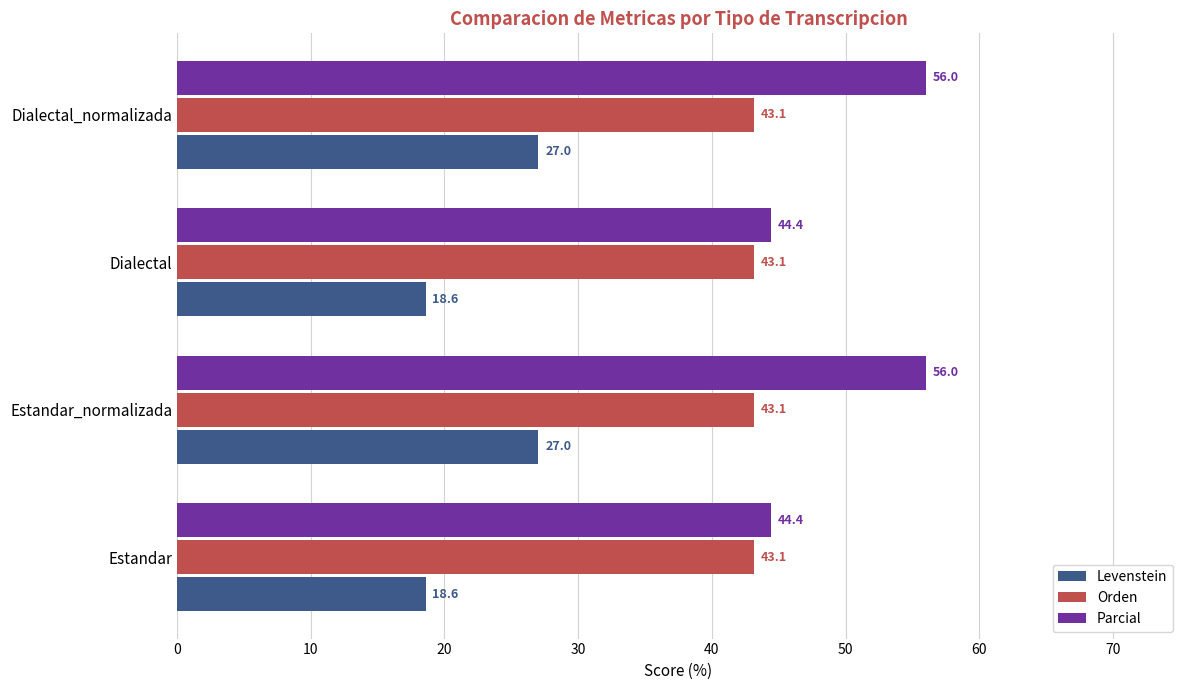

List the series in order of their overall mean, highest first.

Parcial, Orden, Levenstein